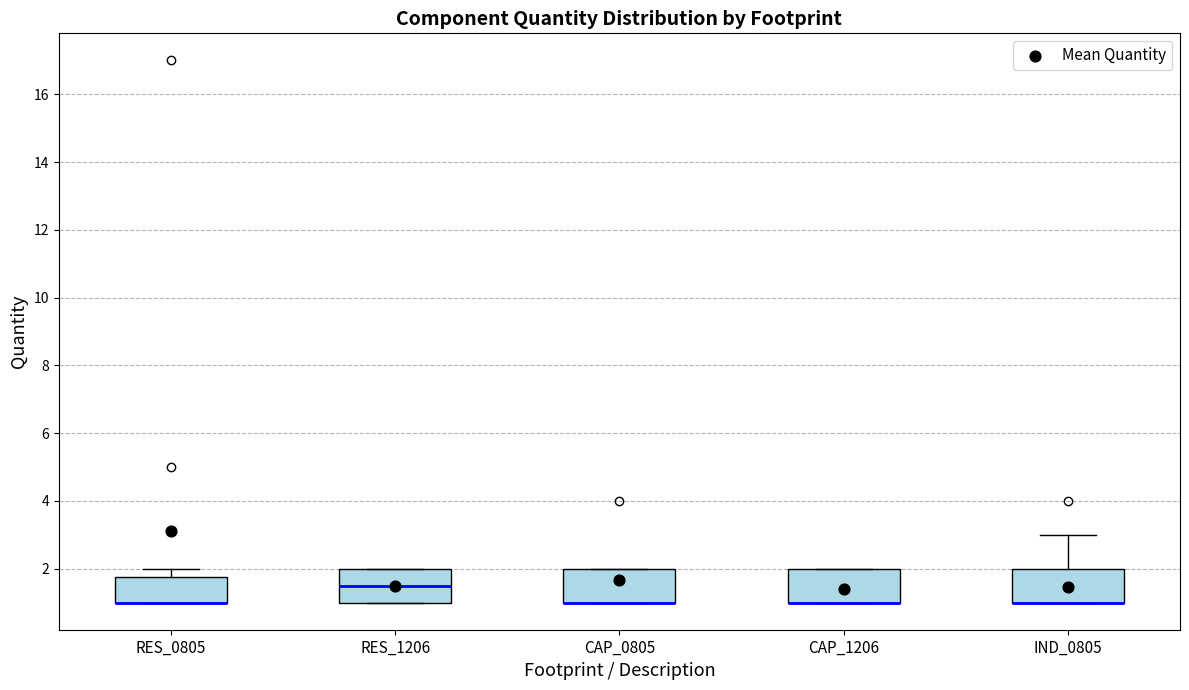

Reading left to right, transcribe this box plot: for each box, give where its median line is, the range the box spans, and where its two whiskers end, as read against the y-axis. The values are not printed on the chart, so give them approximately, as read against the axis.

RES_0805: median 1.0 (drawn on the box's lower edge), box 1.0 to 1.8, whiskers 1.0 to 2.0
RES_1206: median 1.6, box 1.0 to 2.0, whiskers 1.0 to 2.0
CAP_0805: median 1.0 (drawn on the box's lower edge), box 1.0 to 2.0, whiskers 1.0 to 2.0
CAP_1206: median 1.0 (drawn on the box's lower edge), box 1.0 to 2.0, whiskers 1.0 to 2.0
IND_0805: median 1.0 (drawn on the box's lower edge), box 1.0 to 2.0, whiskers 1.0 to 3.0